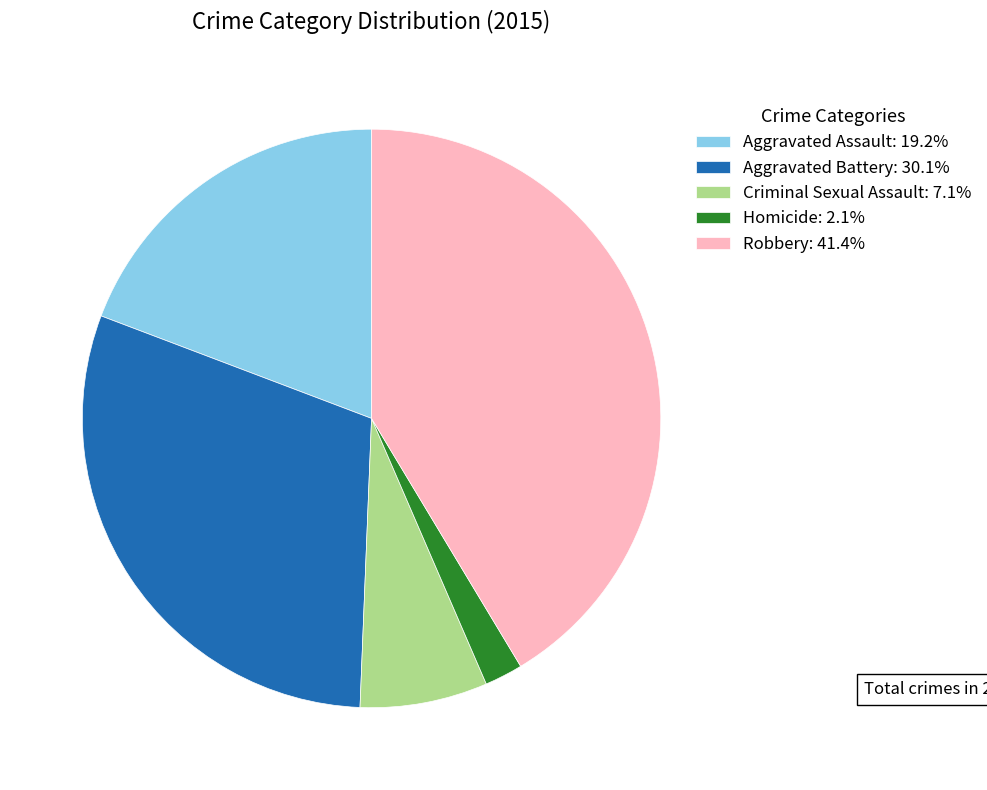

The Homicide slice represents 17% of the pie. True or false?

False